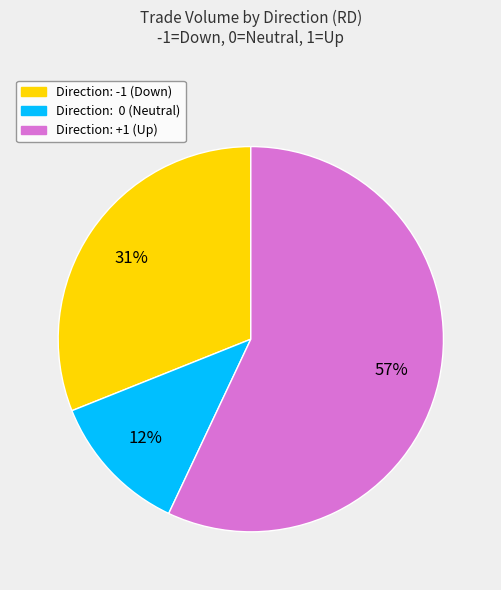

Does any single category account for the majority?

Yes